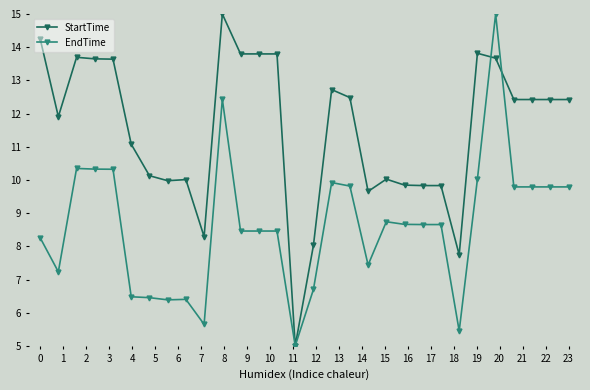

What is the value of the EndTime point at the 2nd from the left?

7.2